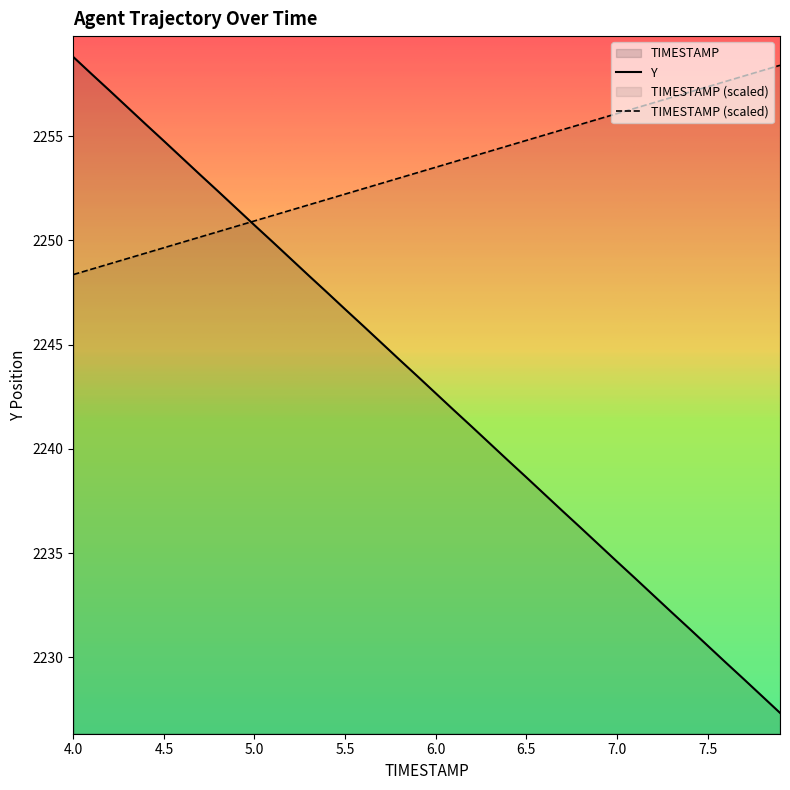

What is the lowest value of the TIMESTAMP series?

2248.4